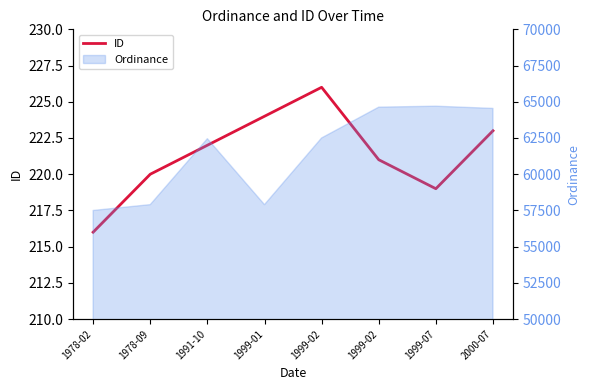

How many lines are shown in the chart?

1